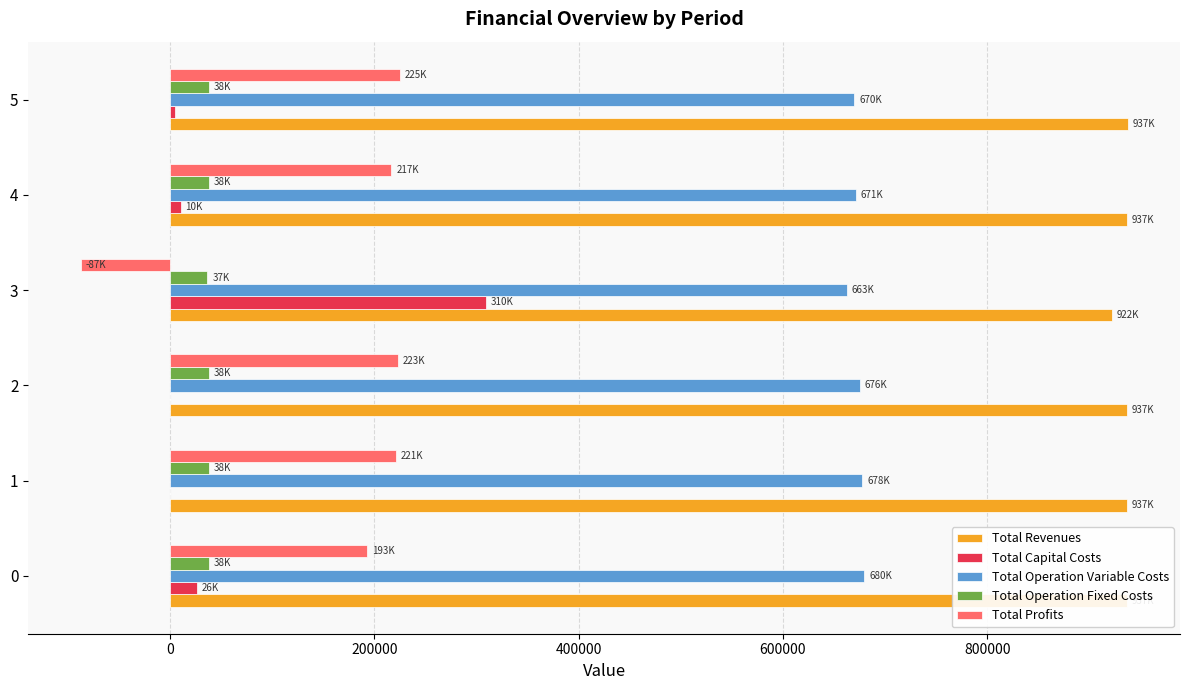

What is the sum of all Total Capital Costs values?

350976.0